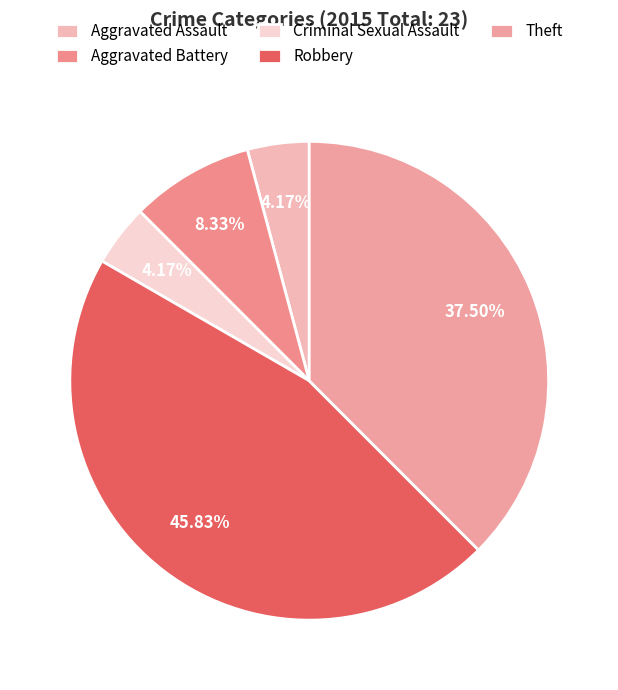

Count the number of slices in the pie.

5